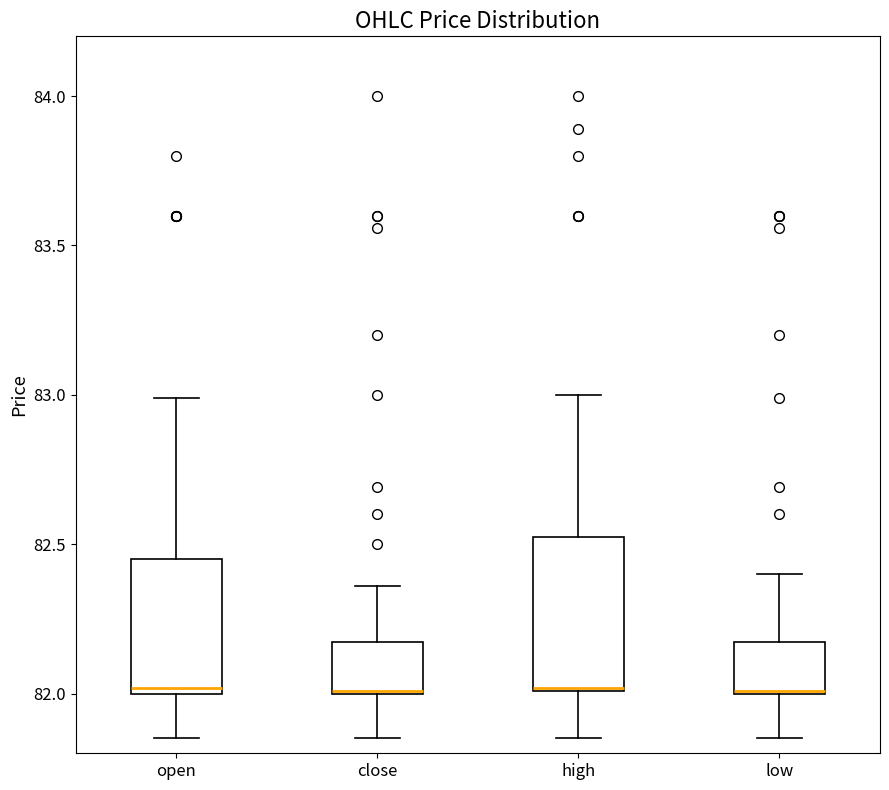

Which box is the tallest, from its lower edge to its upper edge?

high